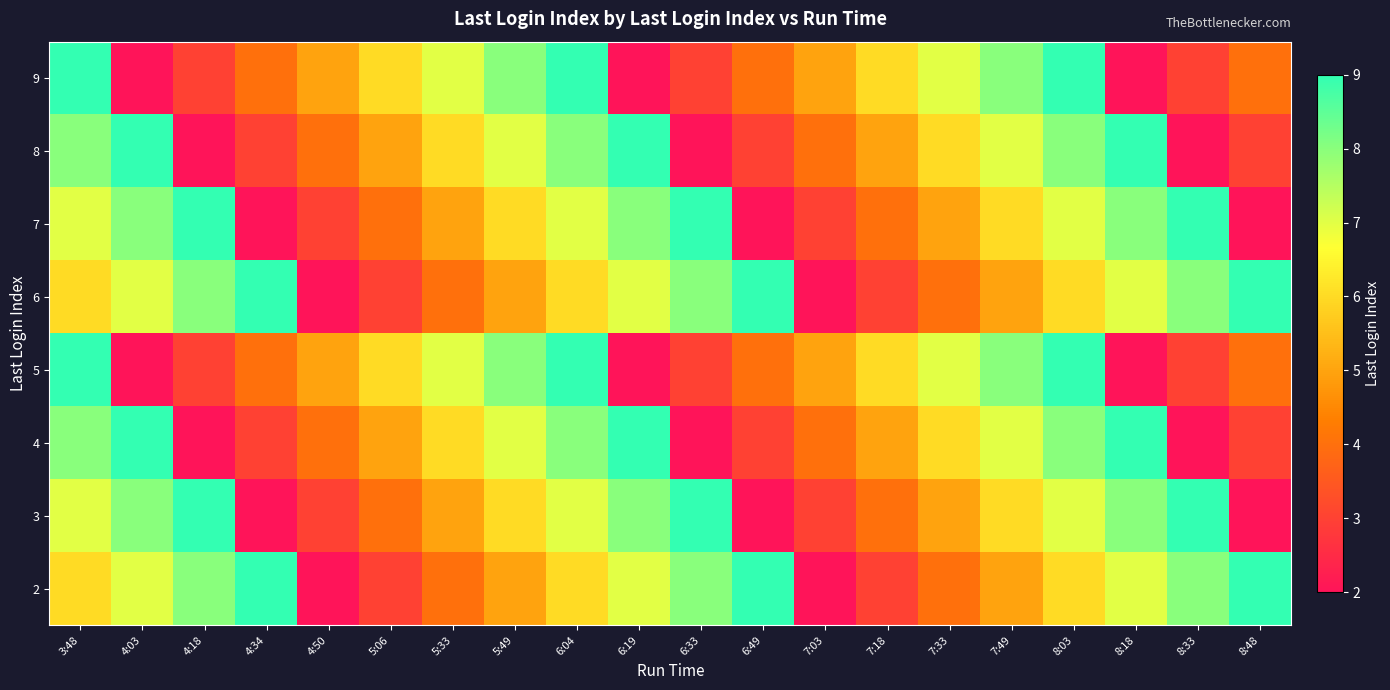

At 7:03, list the series in order from largest to smallest.

5, 9, 4, 8, 3, 7, 2, 6